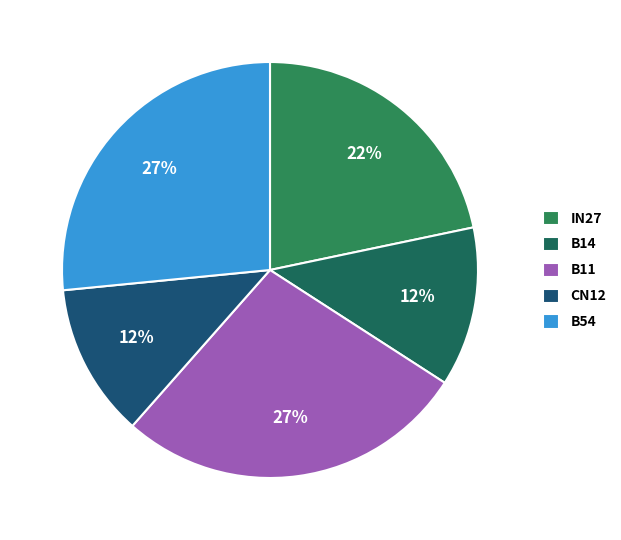

To the nearest percent, what percentage of the pie is B54?

27%